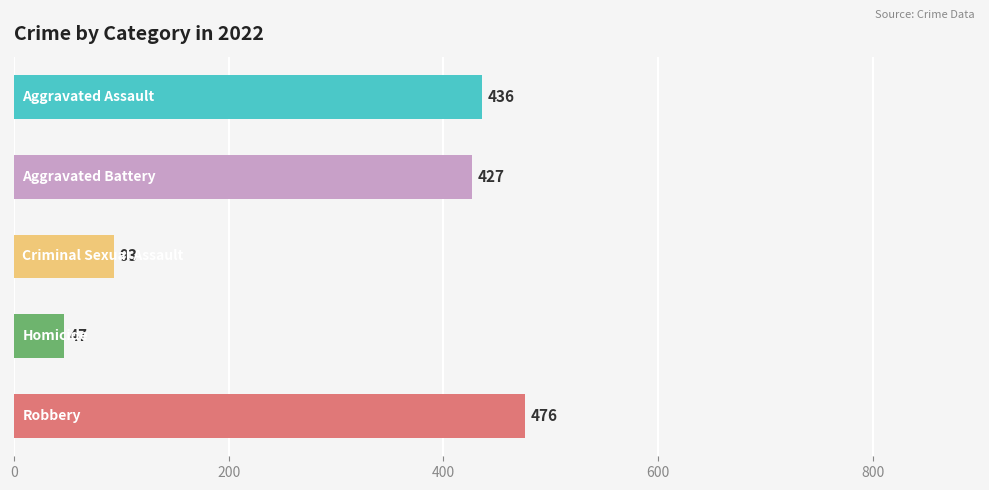

What is the value of the 3rd bar from the top?

93